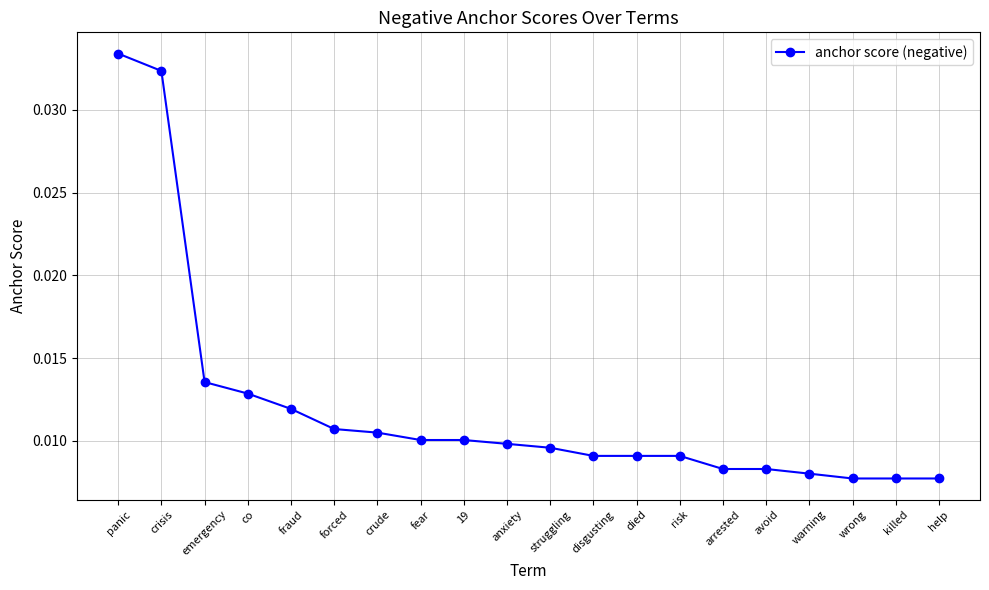

What is the label of the 2nd point from the right?

killed